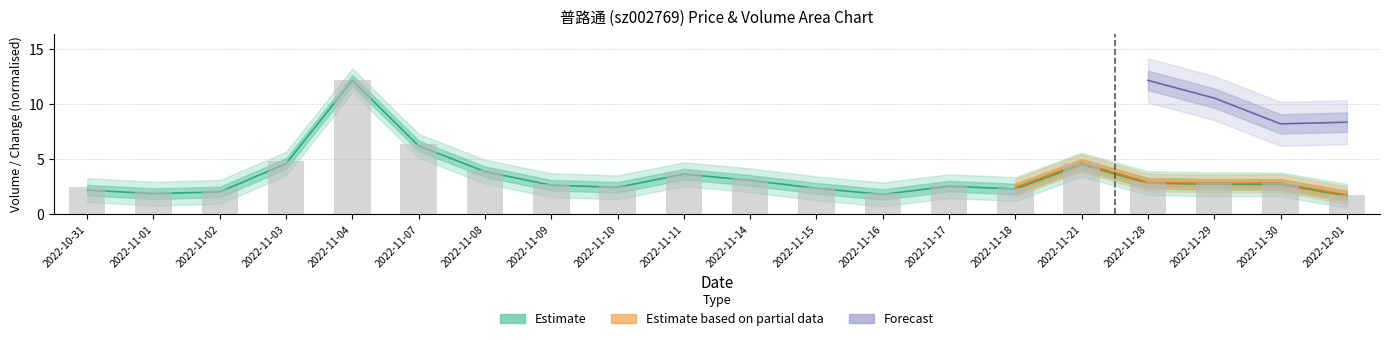

What is the label of the 17th bar from the left?

2022-11-28